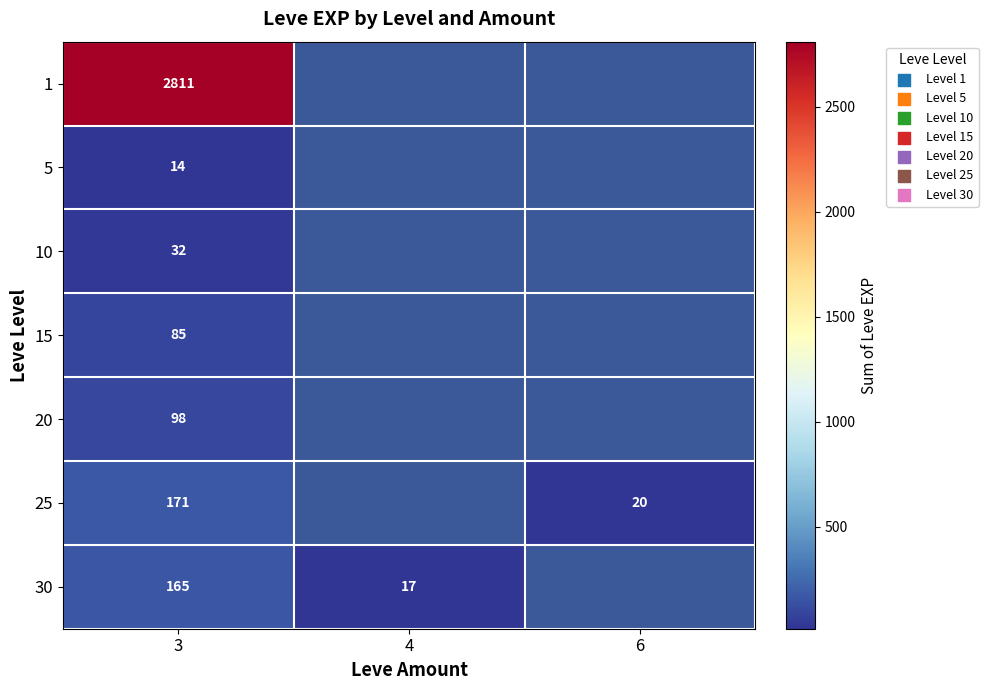

What is the spread (max minus min) of values at 3?

2797